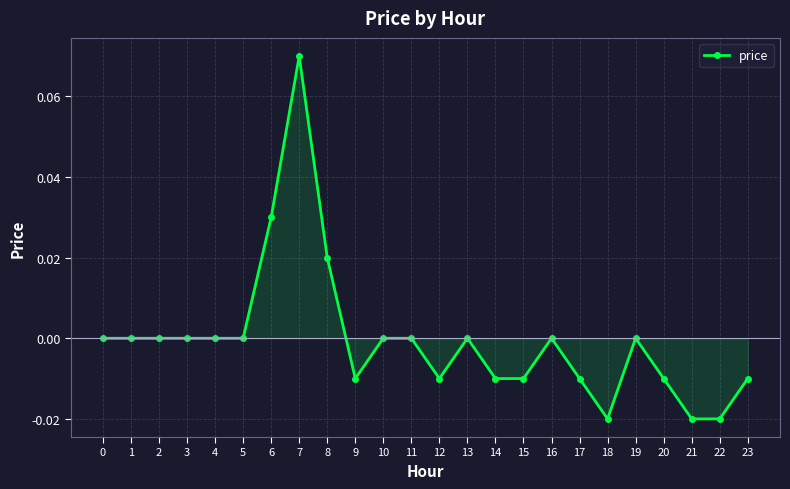

The chart shows a value of -0.1 at 10. True or false?

False